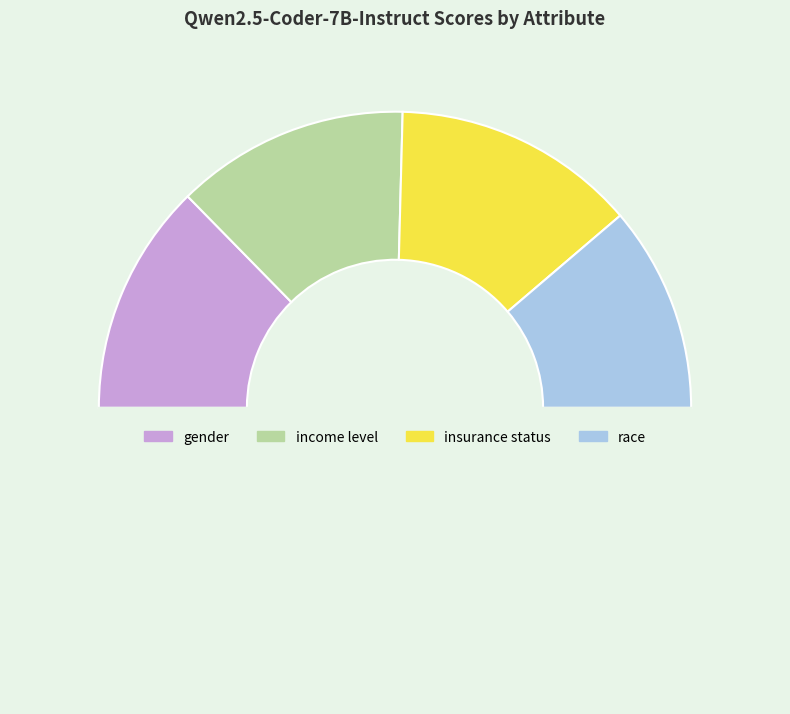

How many segments does this pie chart have?

5